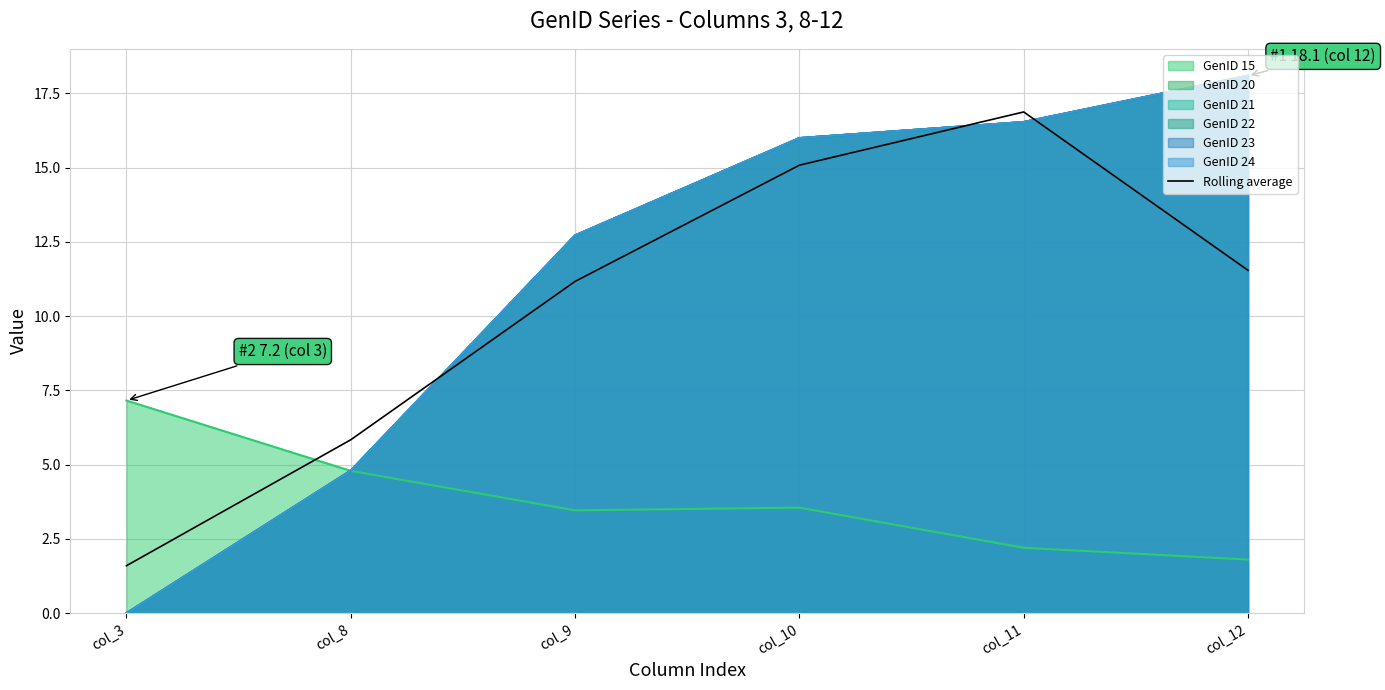

What is the value of the 6th point from the left?

11.5